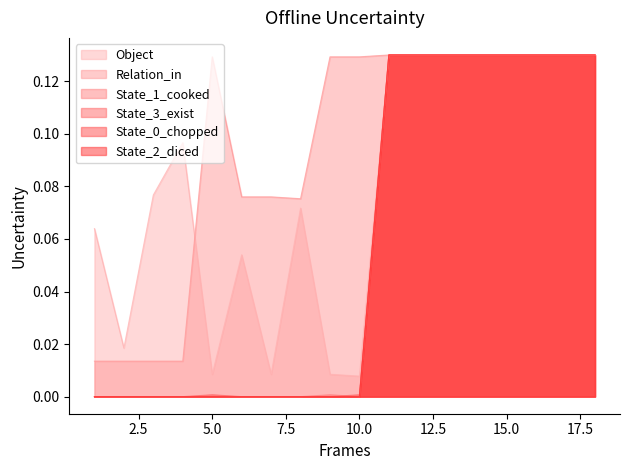

What is the spread (max minus min) of values at 10?

0.1